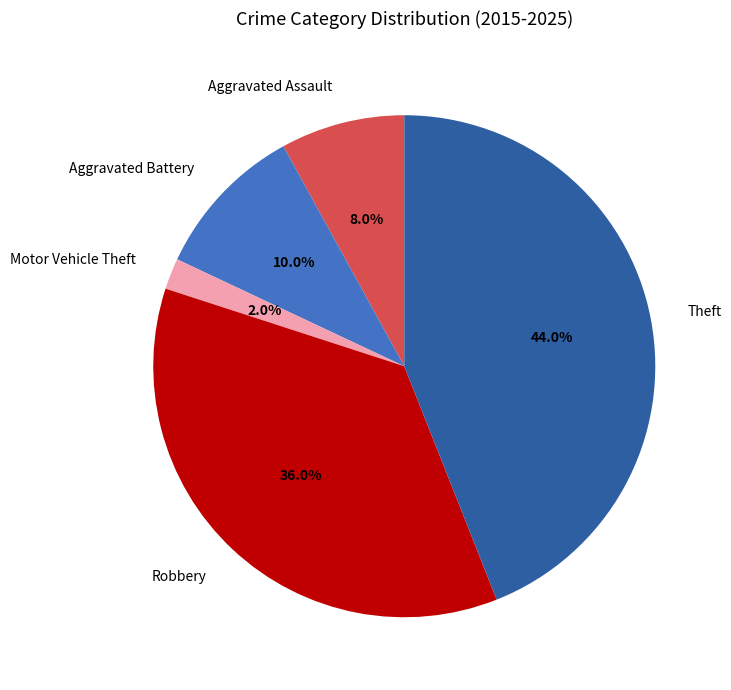

Combined, what portion of the pie is Theft and Aggravated Battery?

54.0%